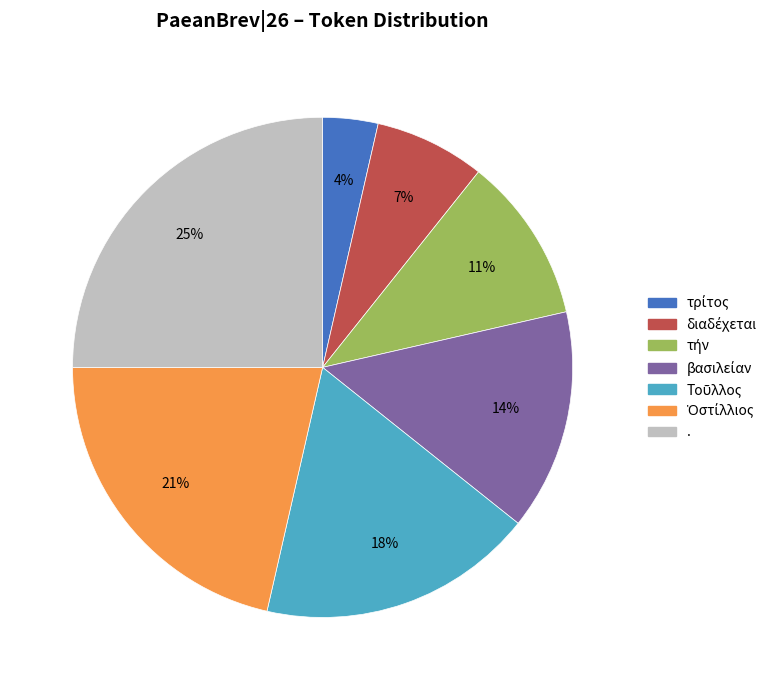

Is there any slice that represents more than half of the pie?

No